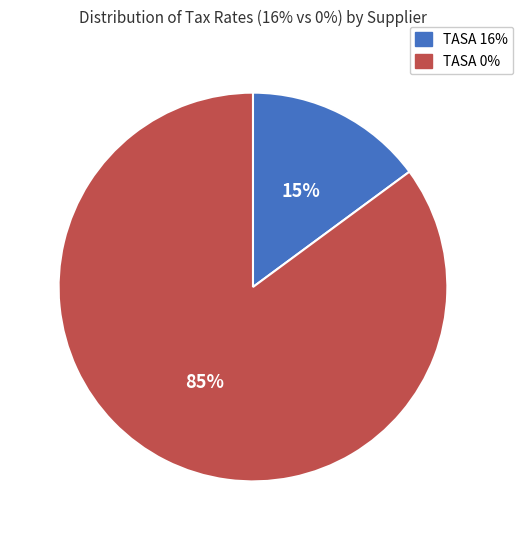

Is there any slice that represents more than half of the pie?

Yes